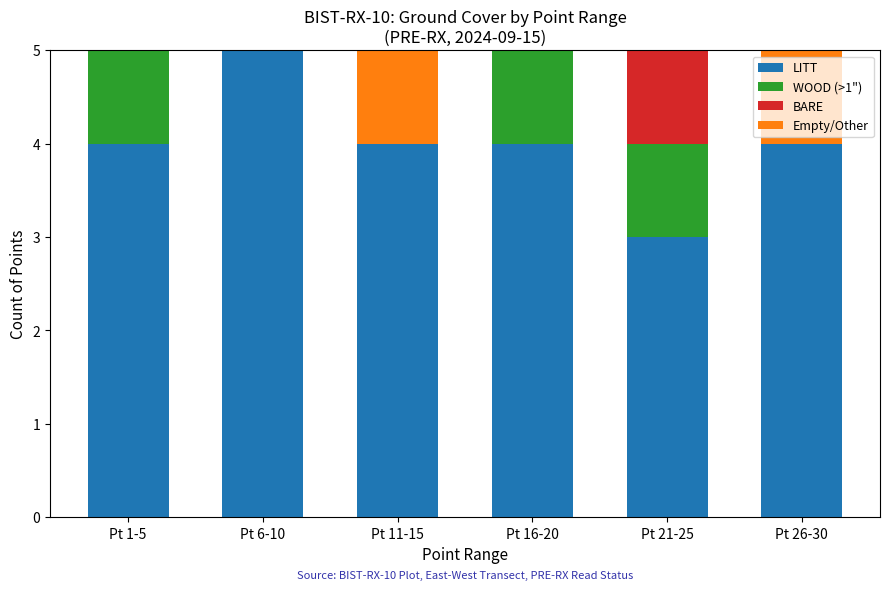

Reading left to right, what are the values for LITT?

Pt 1-5=4	Pt 6-10=5	Pt 11-15=4	Pt 16-20=4	Pt 21-25=3	Pt 26-30=4